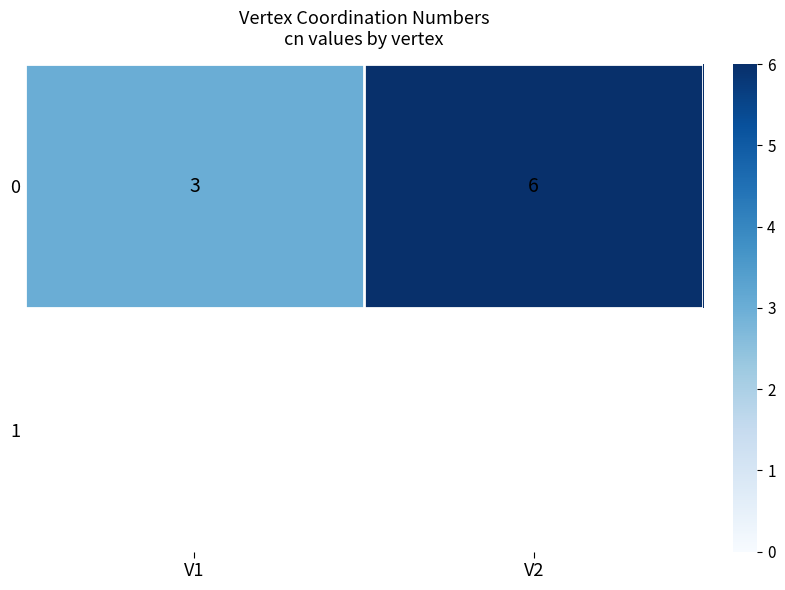

The value at V1 is 3. True or false?

True